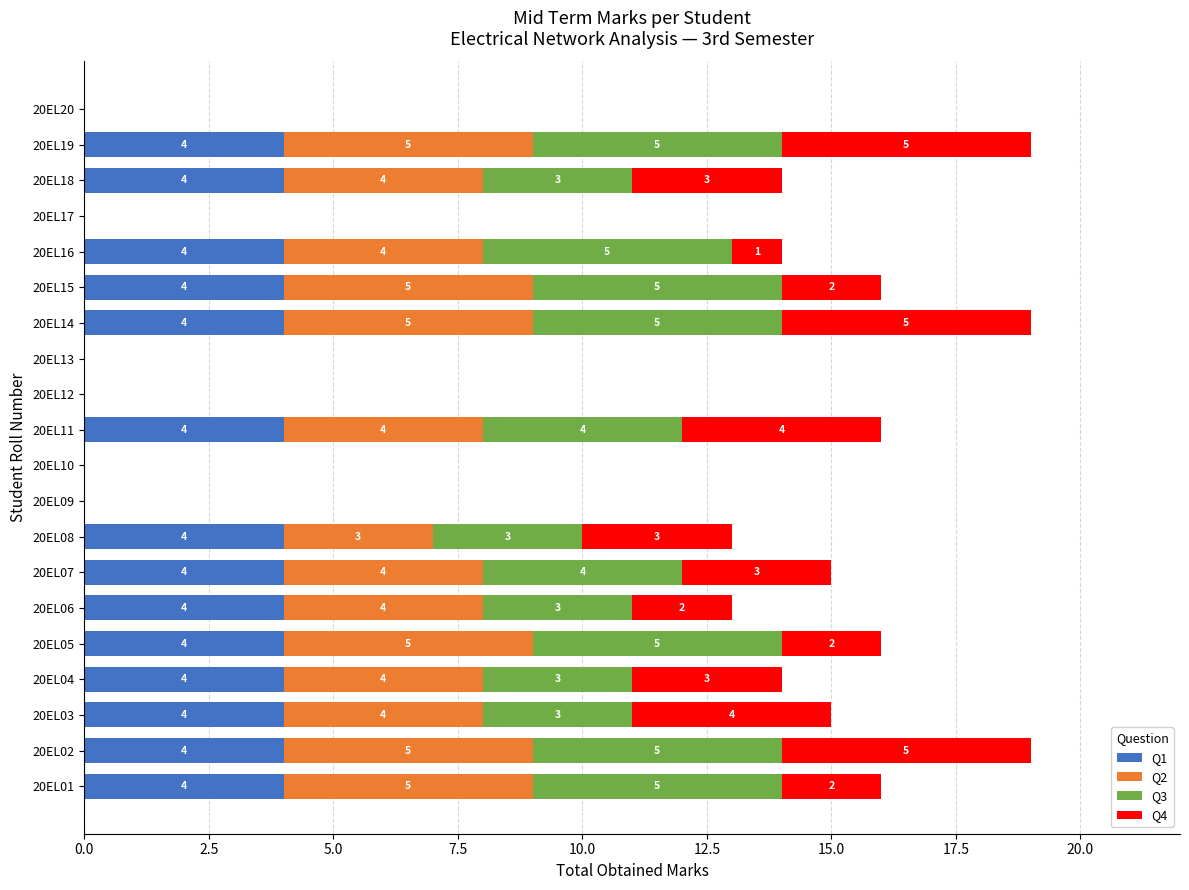

What is the maximum value for Q1?

4